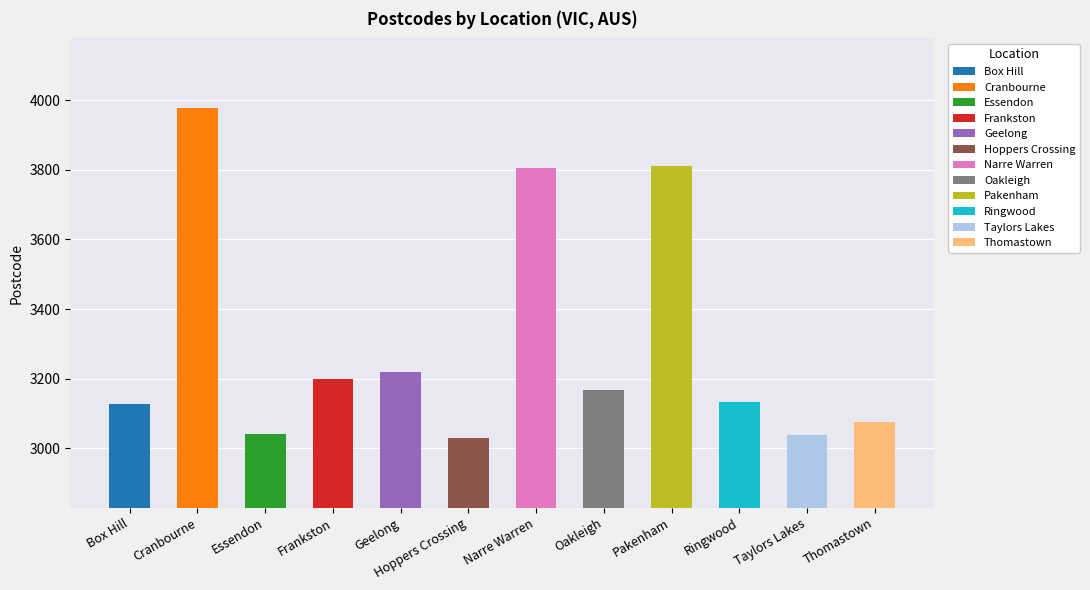

What is the maximum value shown in the chart?

3978